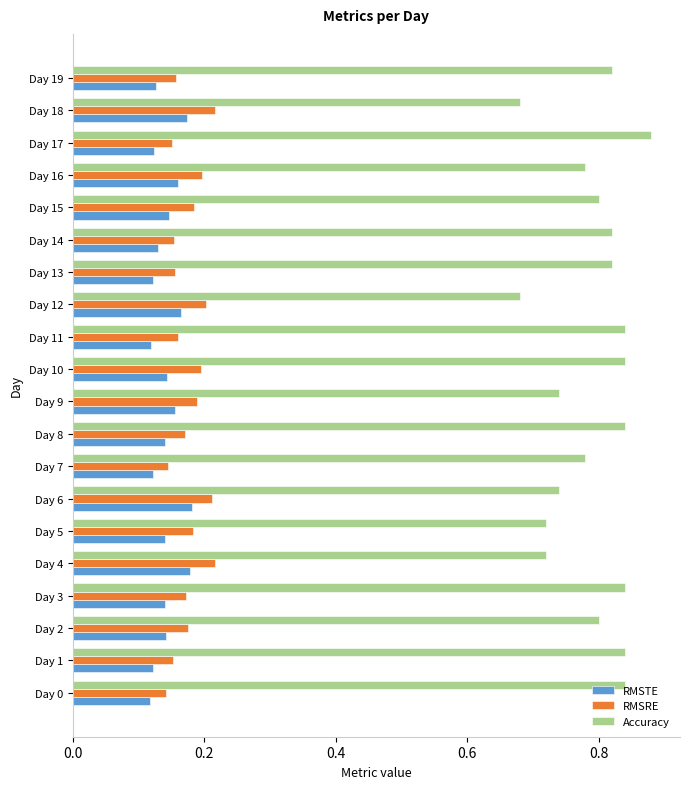

The RMSRE series shows 0.3 at Day 8. True or false?

False